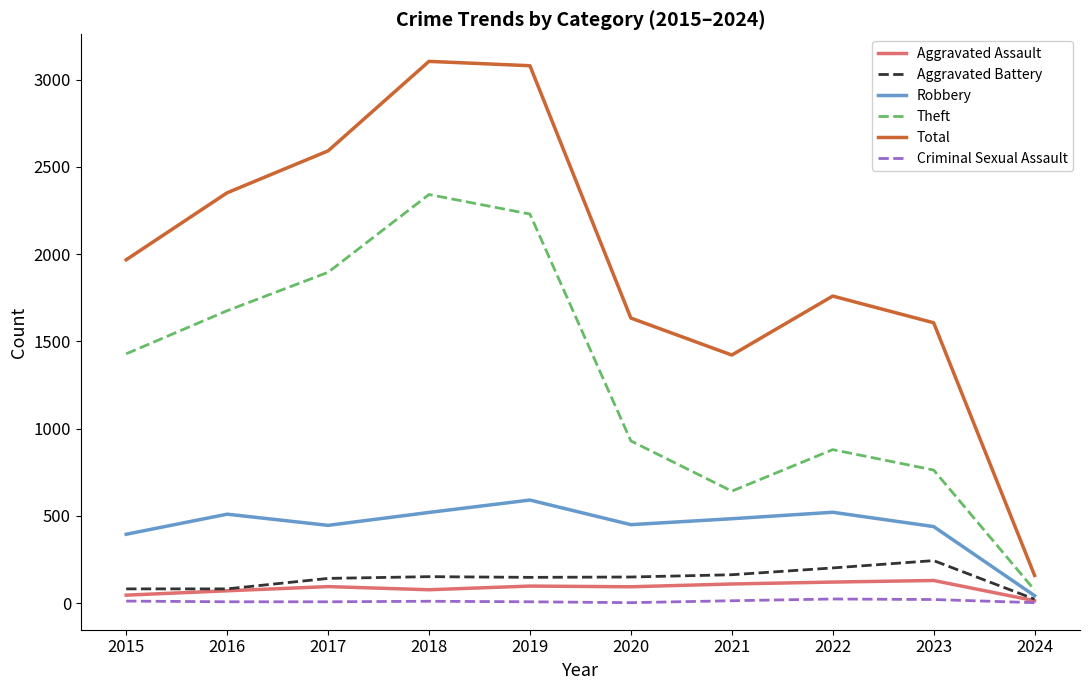

True or false: Robbery and Aggravated Assault intersect in this chart.

False